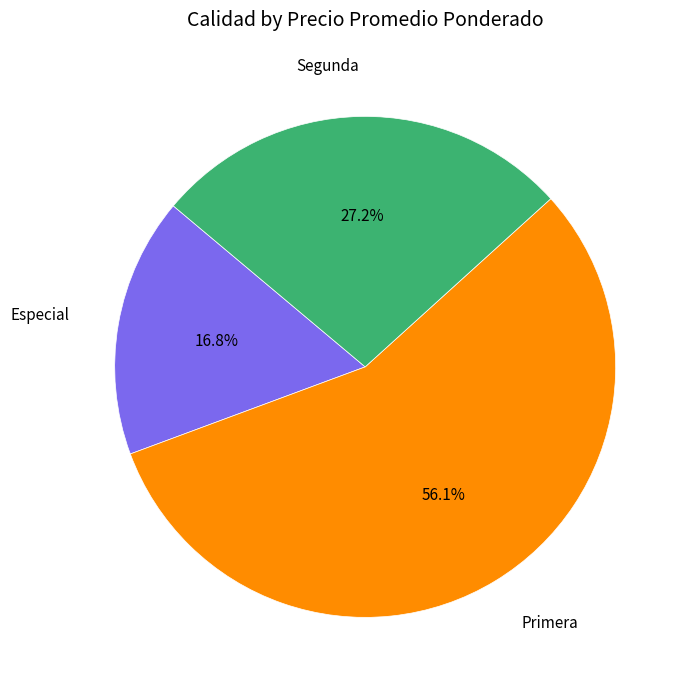

The Especial slice represents 28% of the pie. True or false?

False